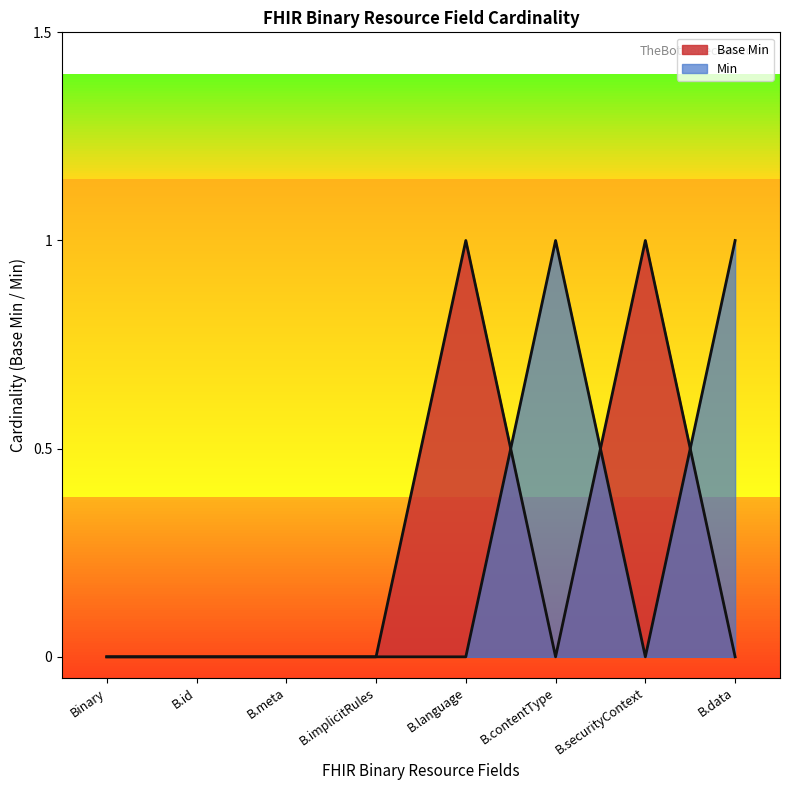

What is the maximum value shown in the chart?

1